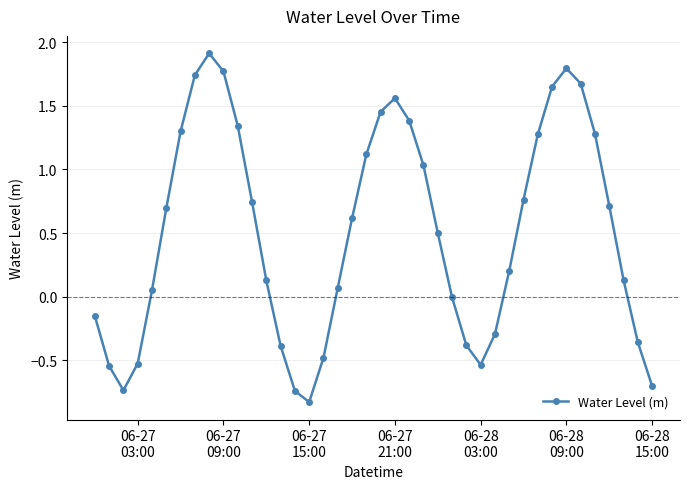

What is the average value?

0.5